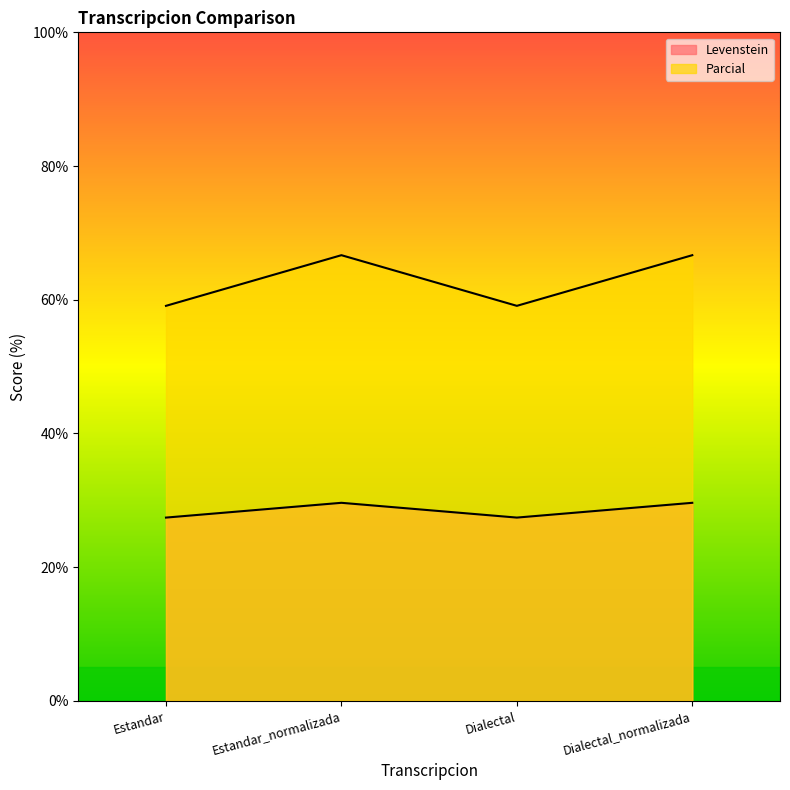

Reading left to right, list all the values displayed in this chart.

Levenstein: Estandar=27.4	Estandar_normalizada=29.6	Dialectal=27.4	Dialectal_normalizada=29.6
Parcial: Estandar=59.1	Estandar_normalizada=66.7	Dialectal=59.1	Dialectal_normalizada=66.7